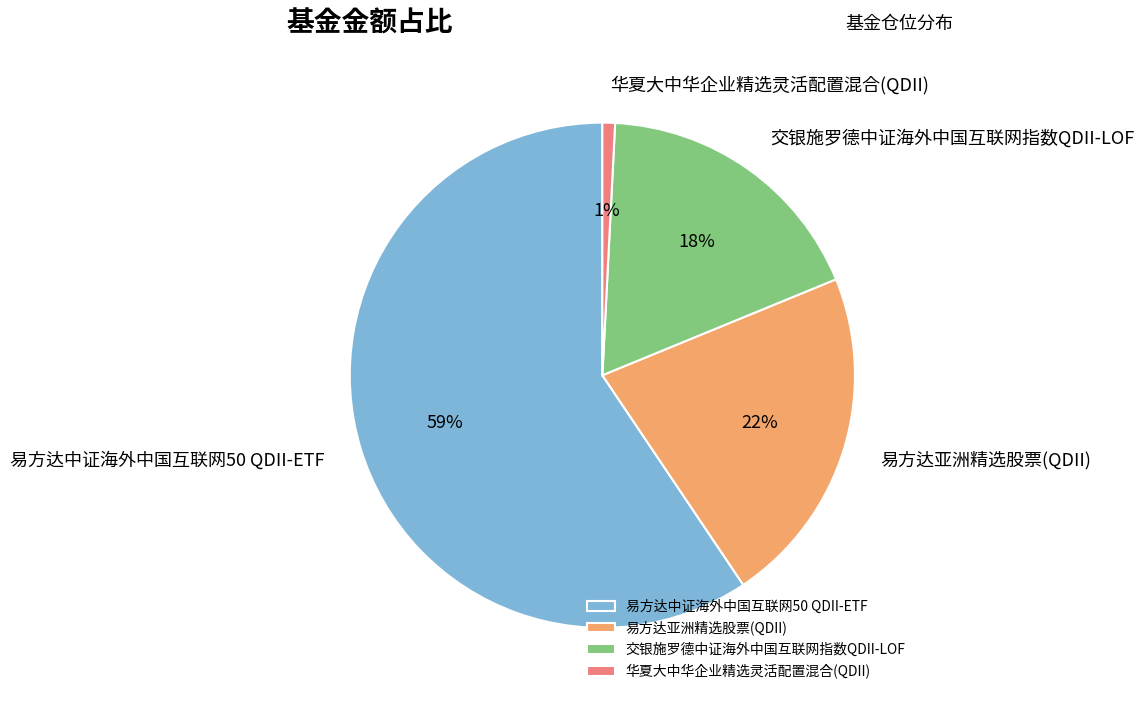

Which has a higher value, 易方达中证海外中国互联网50 QDII-ETF or 华夏大中华企业精选灵活配置混合(QDII)?

易方达中证海外中国互联网50 QDII-ETF